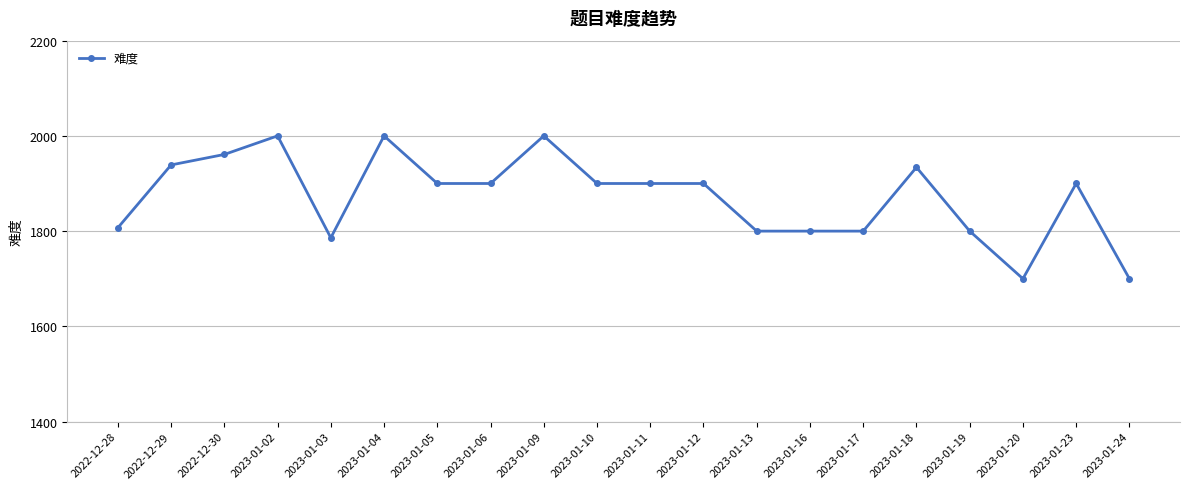

What is the difference between the maximum and minimum values?

300